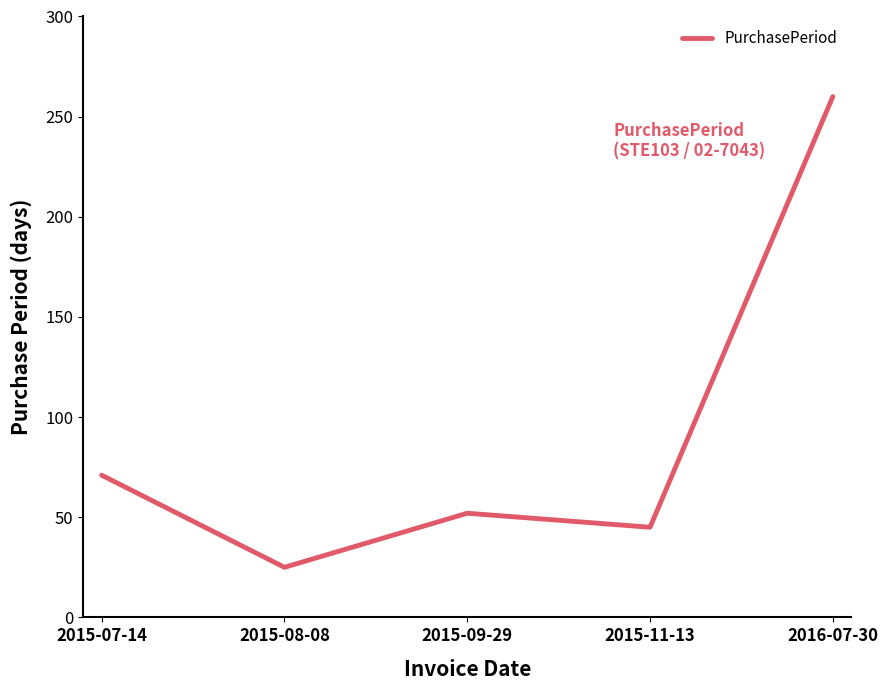

What is the ratio of the value at 2015-11-13 to the value at 2015-09-29?

0.9